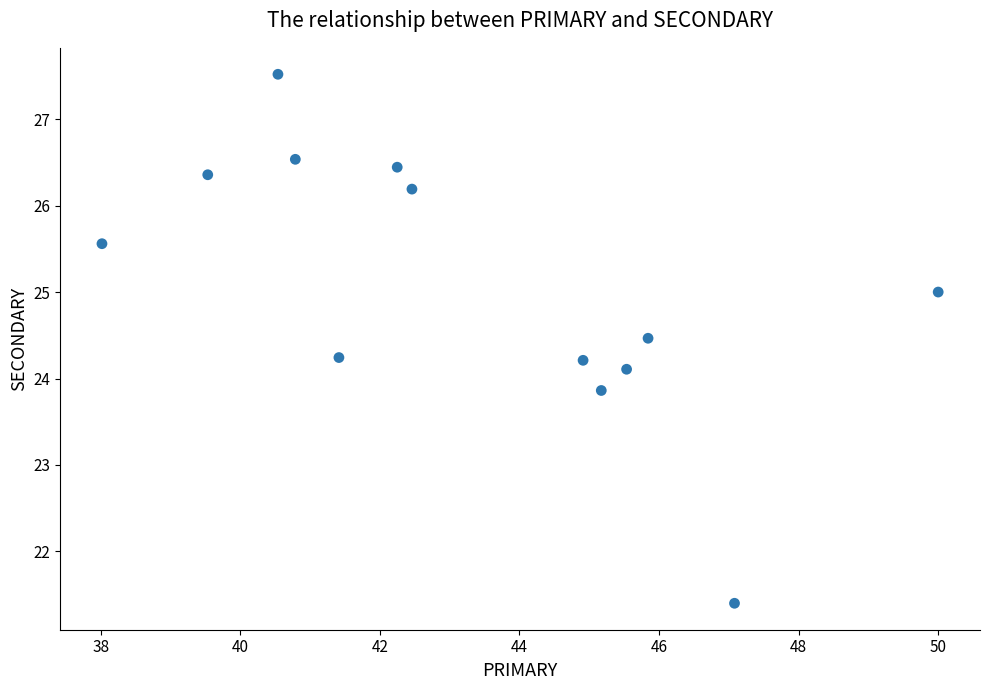

What is the range of X values (max minus min)?

12.0